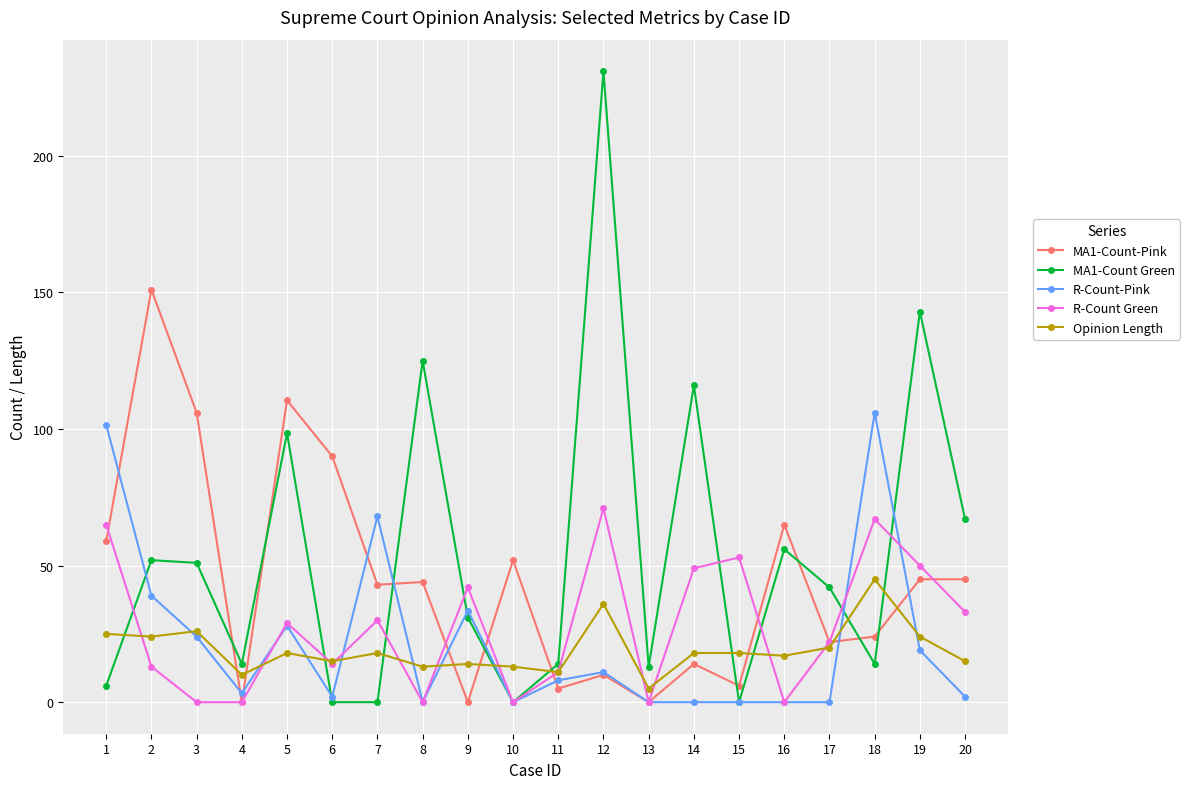

Rank the series by their maximum value, from highest to lowest.

MA1-Count Green, MA1-Count-Pink, R-Count-Pink, R-Count Green, Opinion Length